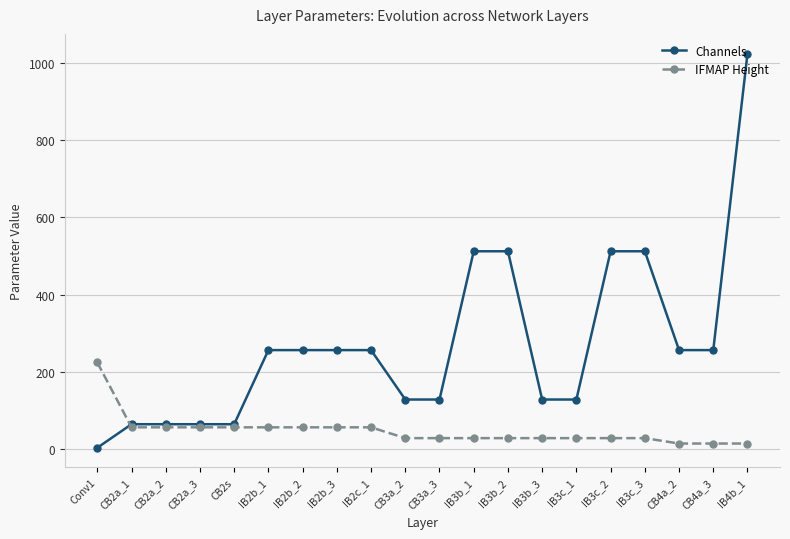

What is the difference between the maximum and minimum values in the Channels series?

1021